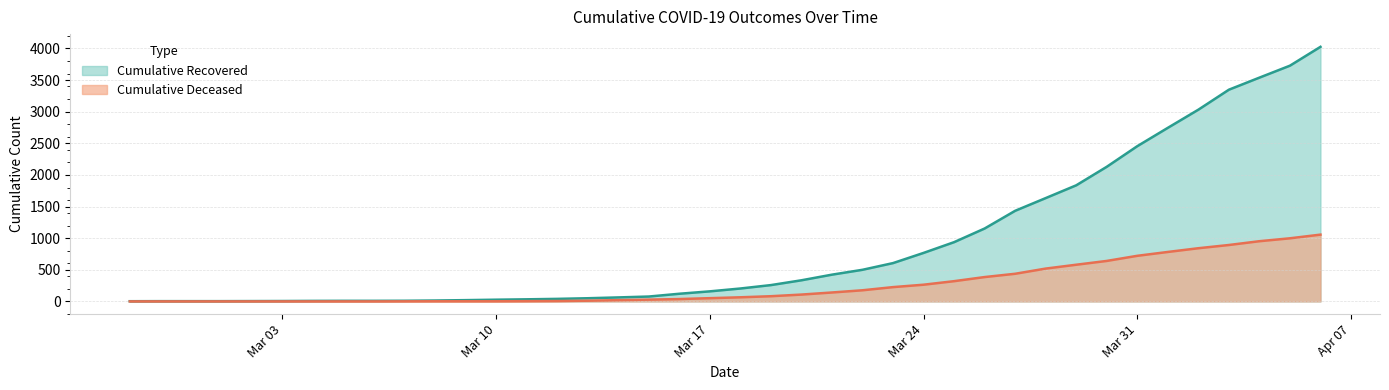

The value of cumulative_deceased at 2020-02-29 is 0. True or false?

True